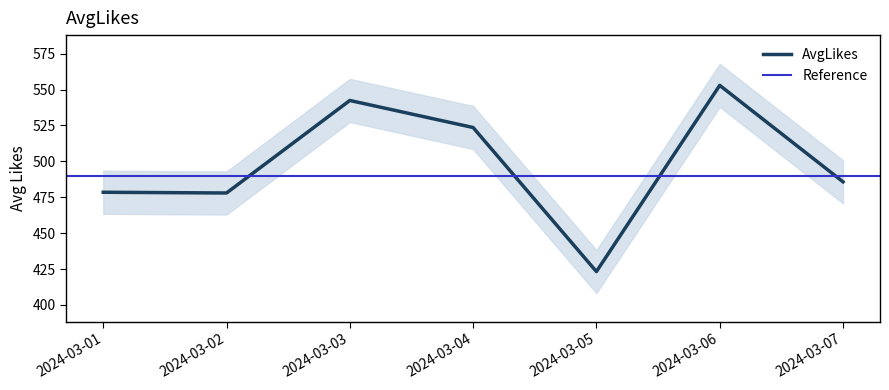

What value does the data have at 2024-03-02?

478.0